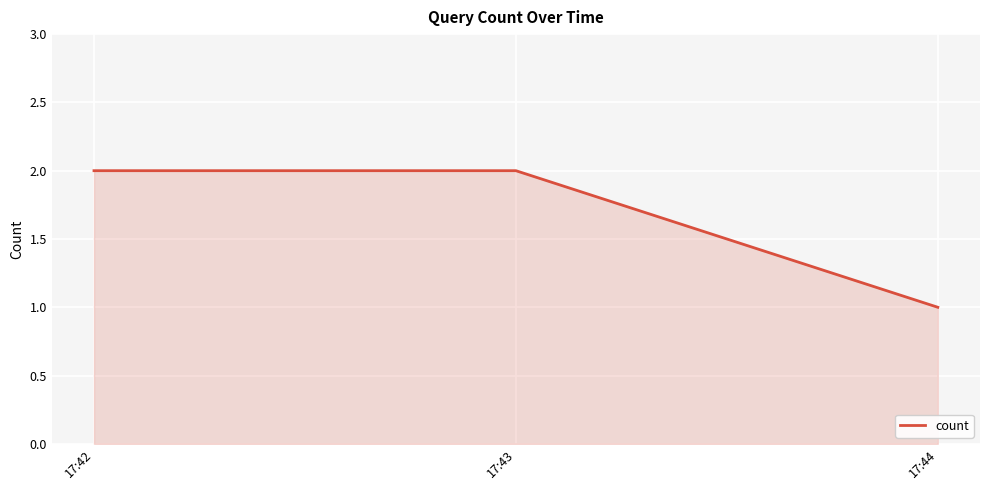

Which category has the lowest value across all series?

17:44